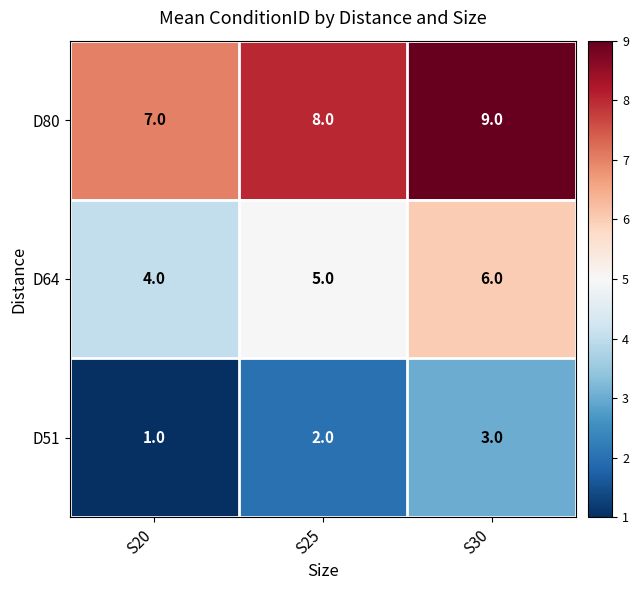

Rank the series at S30 from highest to lowest value.

D80, D64, D51